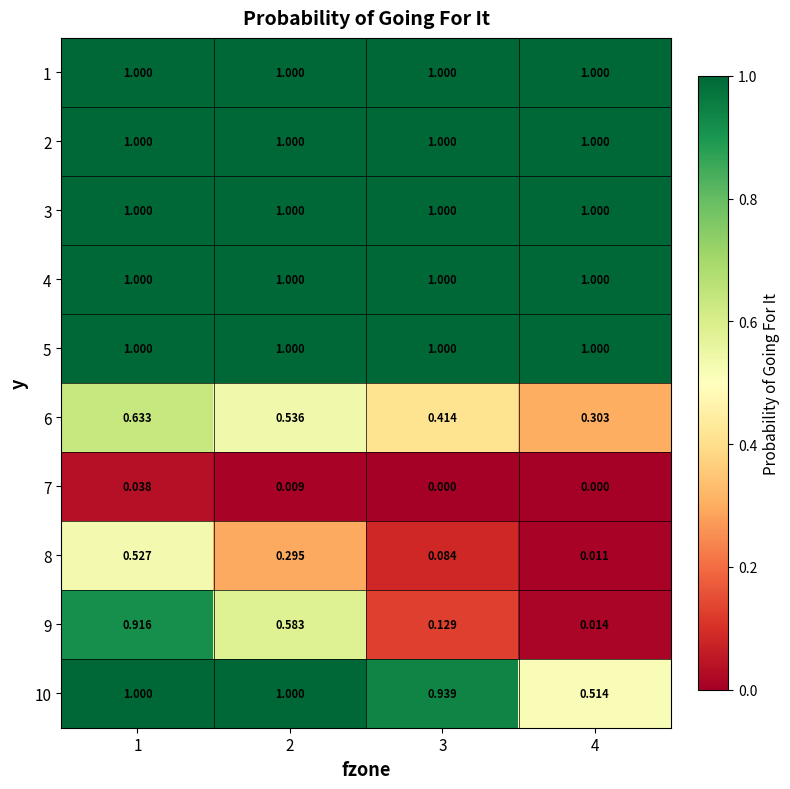

Reading left to right, extract all data points from this chart.

1: 1=1.0	2=1.0	3=1.0	4=1.0
2: 1=1.0	2=1.0	3=1.0	4=1.0
3: 1=1.0	2=1.0	3=1.0	4=1.0
4: 1=1.0	2=1.0	3=1.0	4=1.0
5: 1=1.0	2=1.0	3=1.0	4=1.0
6: 1=0.6	2=0.5	3=0.4	4=0.3
7: 1=0.0	2=0.0	3=0.0	4=0.0
8: 1=0.5	2=0.3	3=0.1	4=0.0
9: 1=0.9	2=0.6	3=0.1	4=0.0
10: 1=1.0	2=1.0	3=0.9	4=0.5